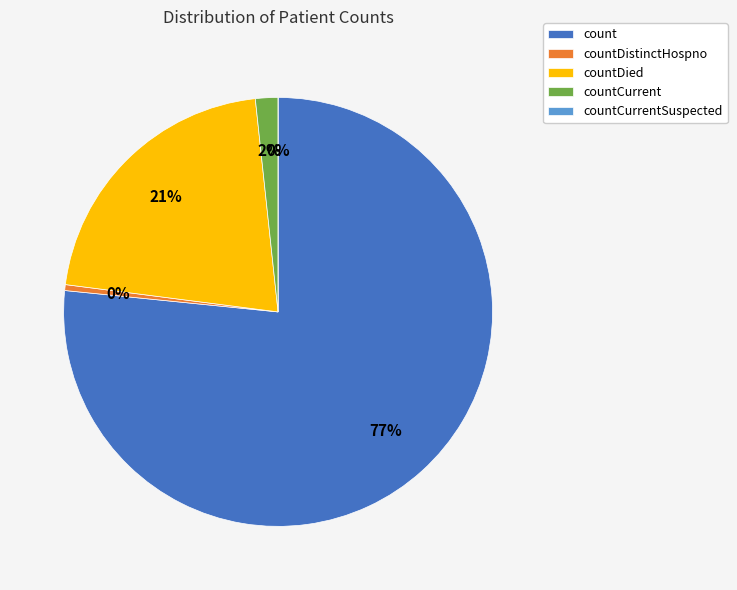

Combined, what portion of the pie is count and countDistinctHospno?

77.0%